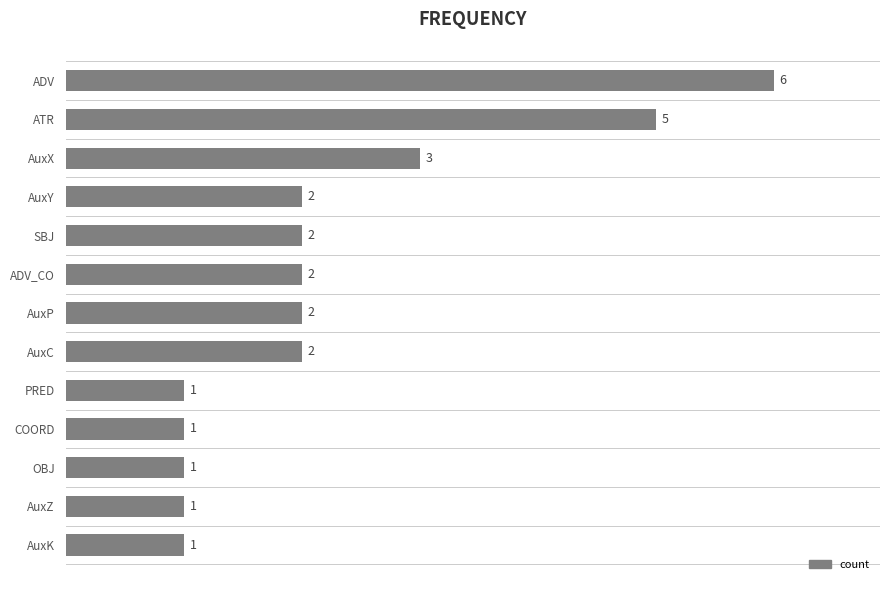

At which label is the value closest to 3?

AuxX